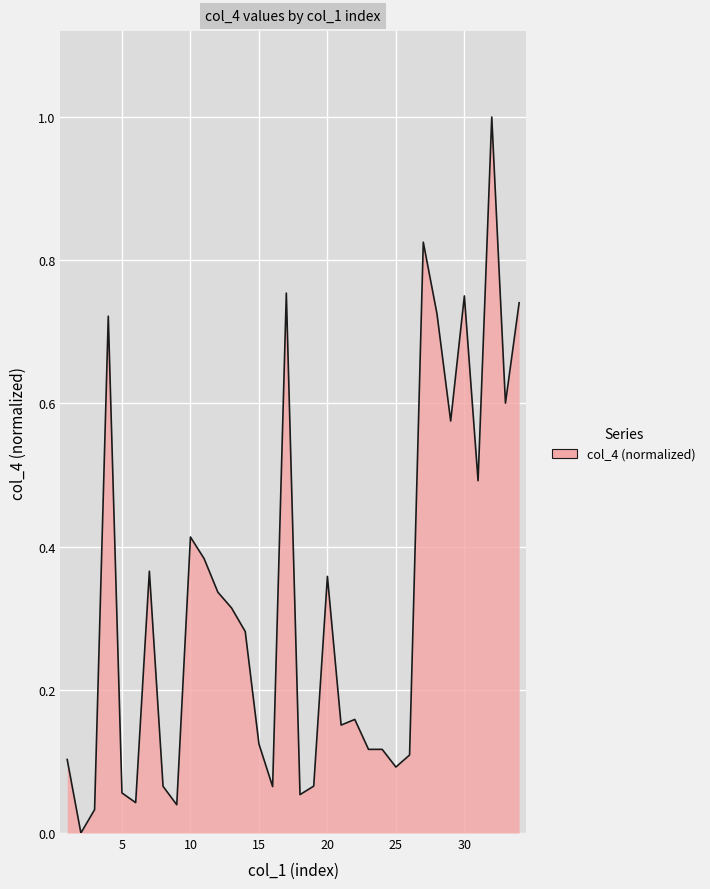

What is the maximum value shown in the chart?

1.0